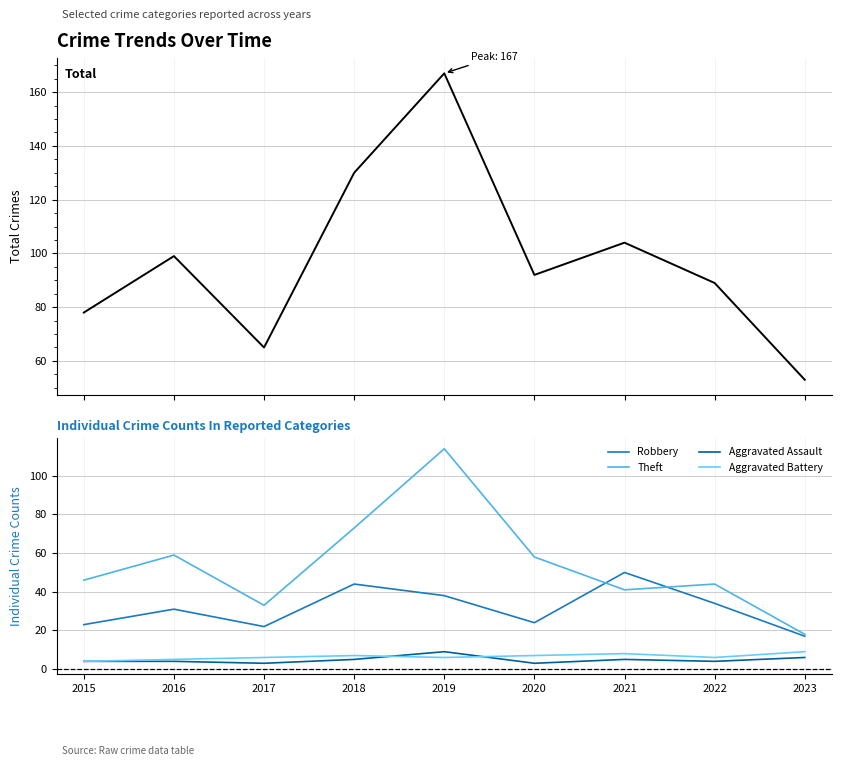

True or false: Robbery and Aggravated Battery intersect in this chart.

False